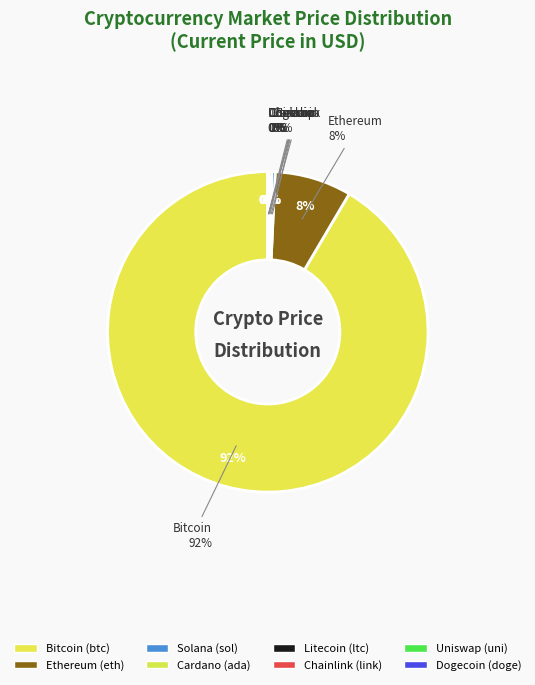

What percentage is NOT represented by uni?

100.0%